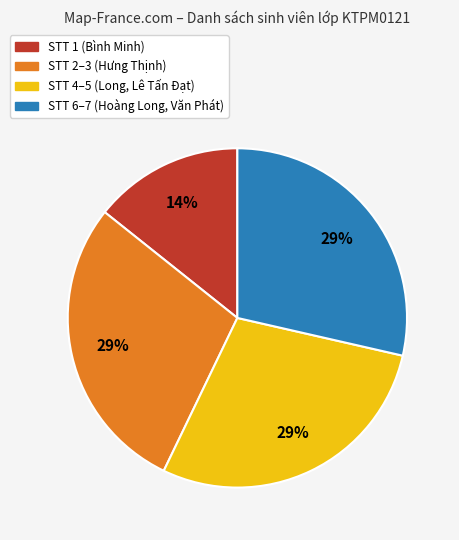

How many slices are in this pie chart?

4